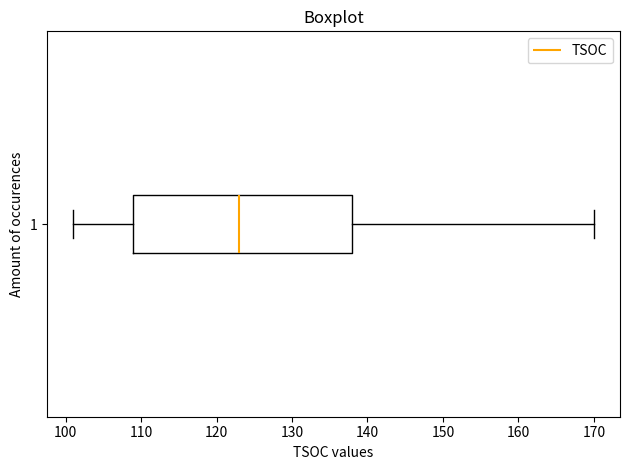

Transcribe this box plot: give where the median line is, the range the box spans, and where the two whiskers end, as read against the x-axis. The values are not printed on the chart, so give them approximately, as read against the axis.

median 123, box 109 to 138, whiskers 101 to 170